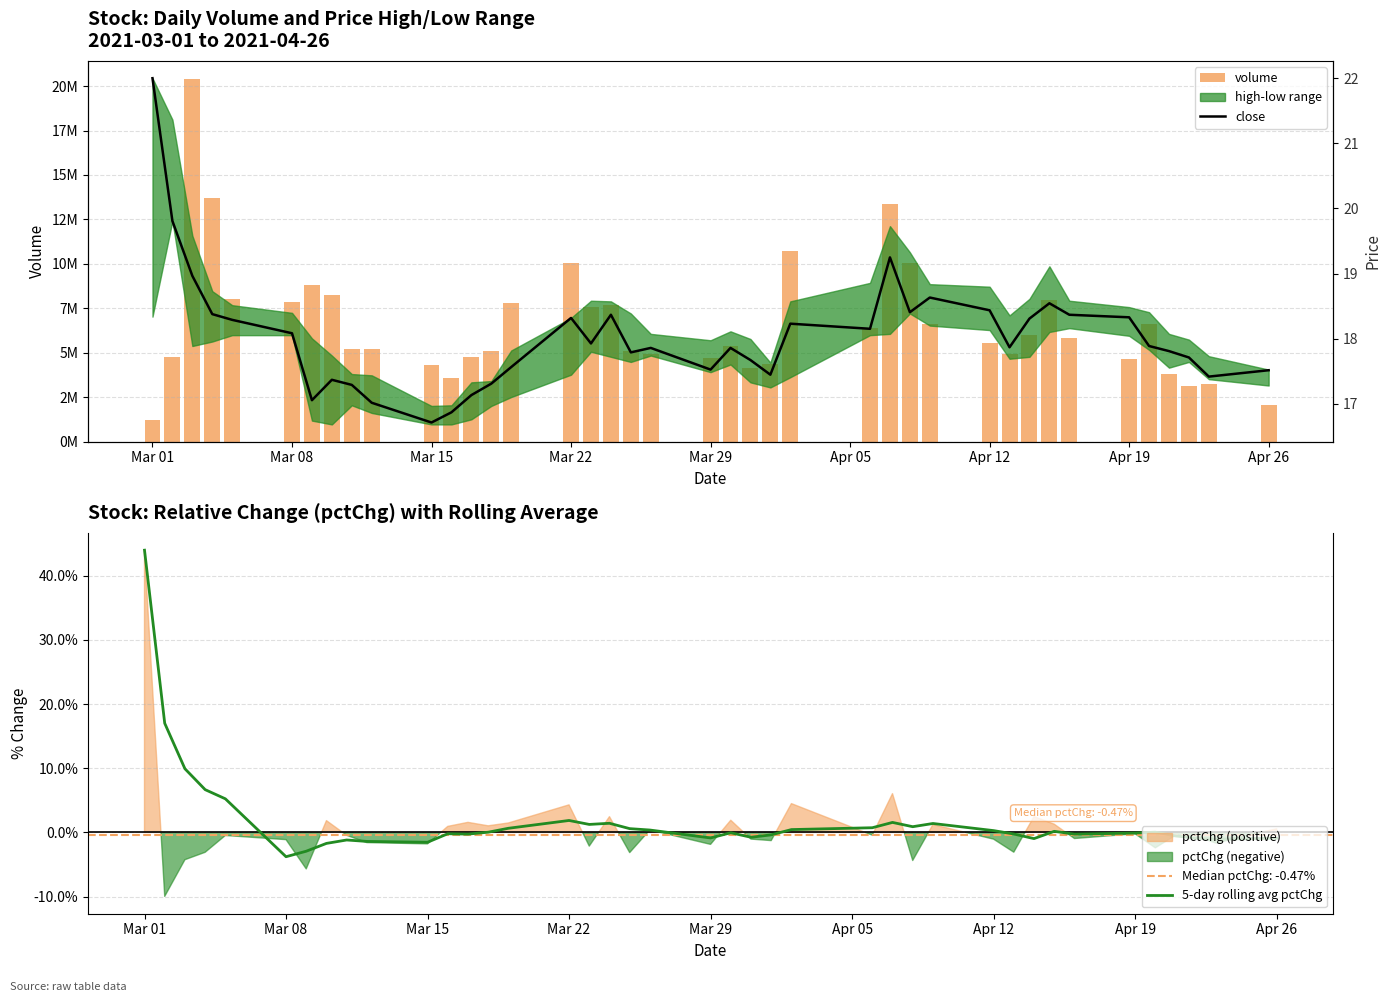

At which label does 5-day rolling avg pctChg reach its peak?

Mar 01